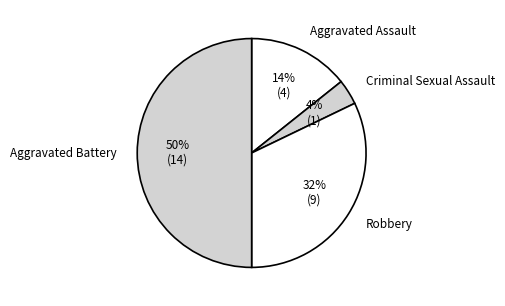

Does Criminal Sexual Assault account for over 50% of the chart?

No